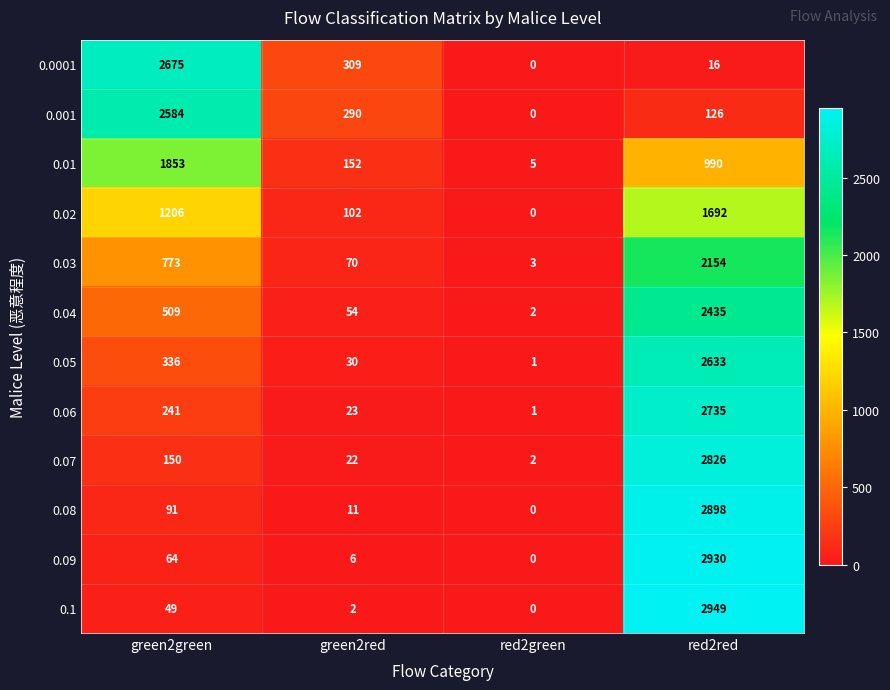

Rank the categories by 0.02 value from lowest to highest.

red2green, green2red, green2green, red2red